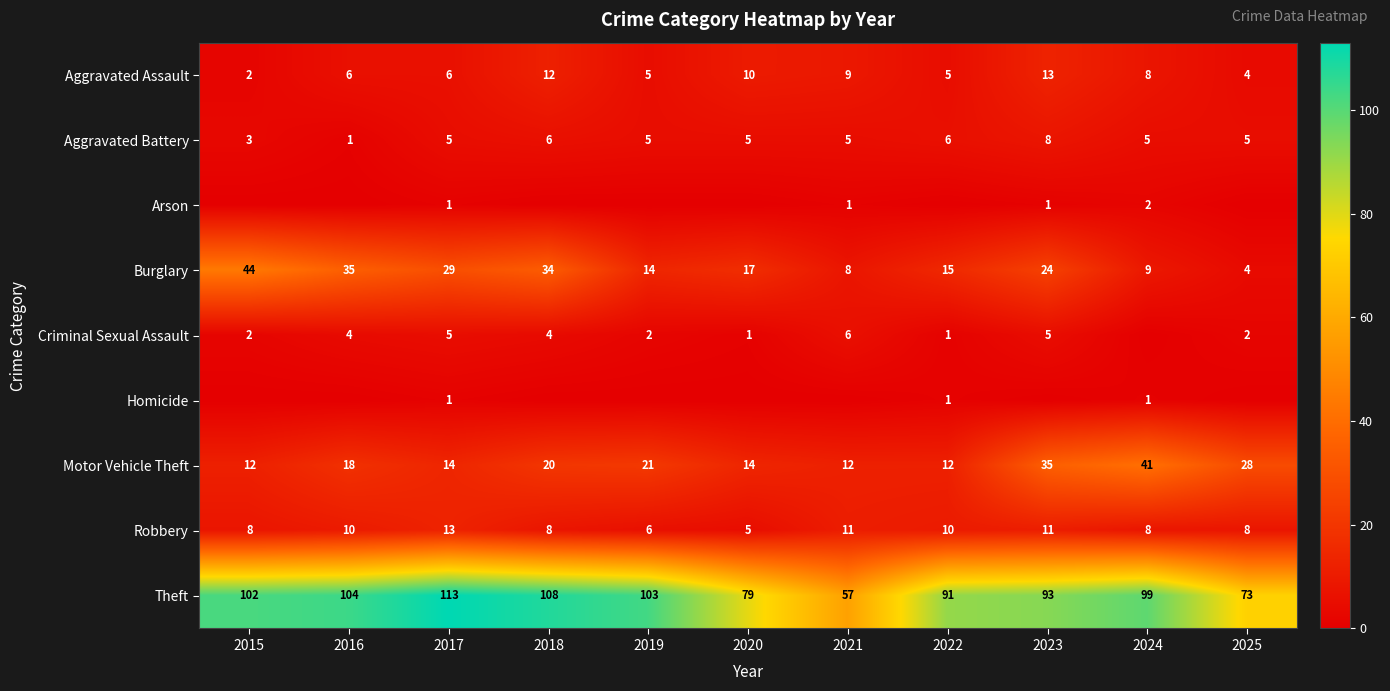

Read the Burglary value at 2016, to the nearest 5.

35